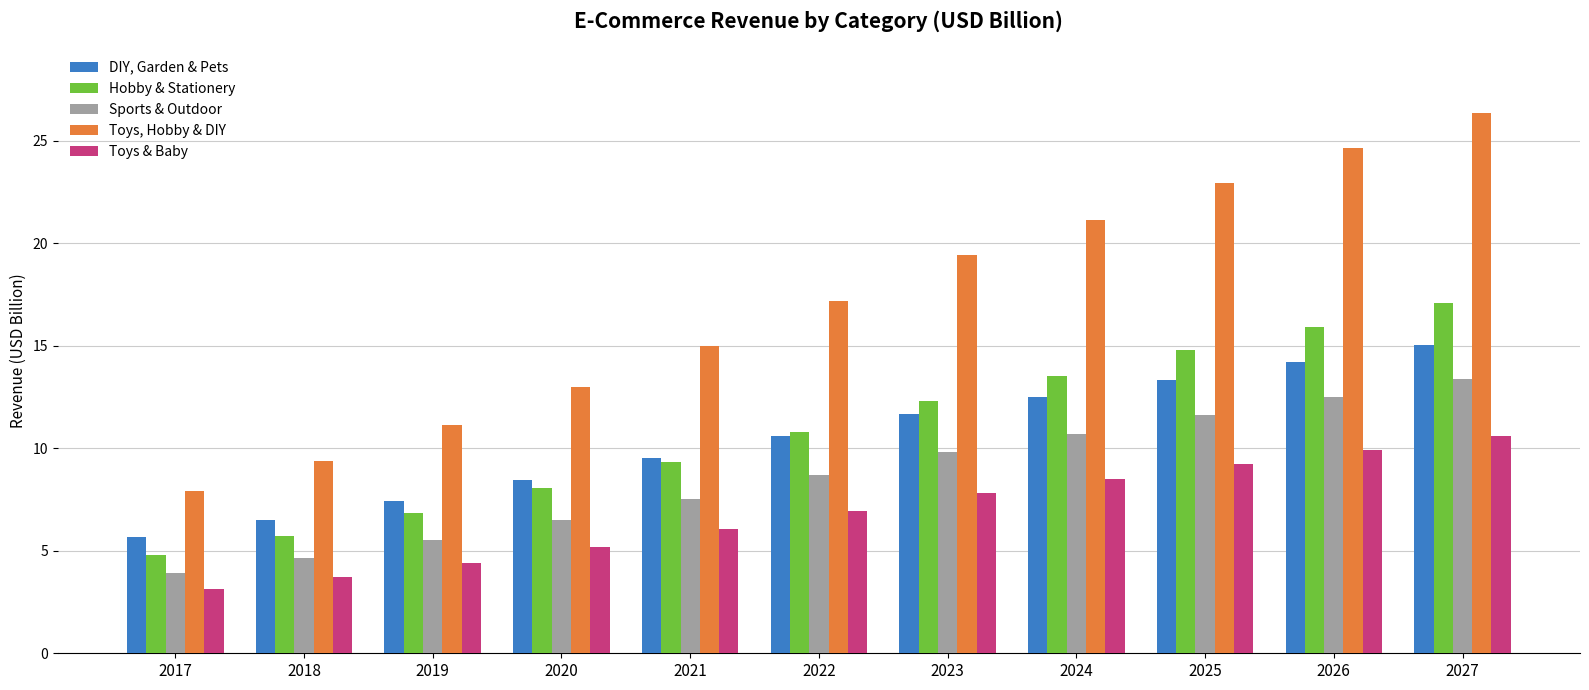

What is the total value across all series at 2023?

61.1